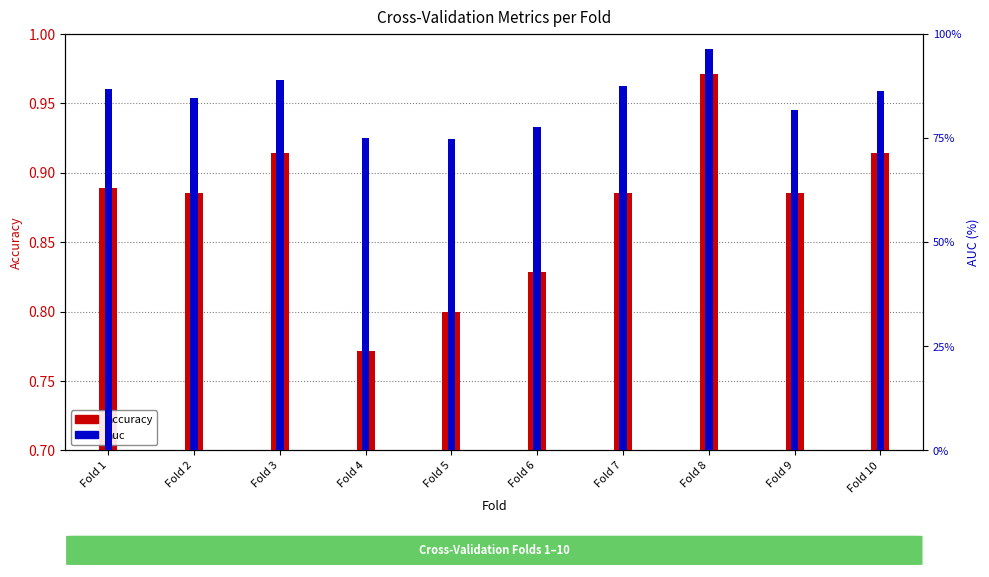

The value of accuracy at Fold 3 is 0.9. True or false?

True